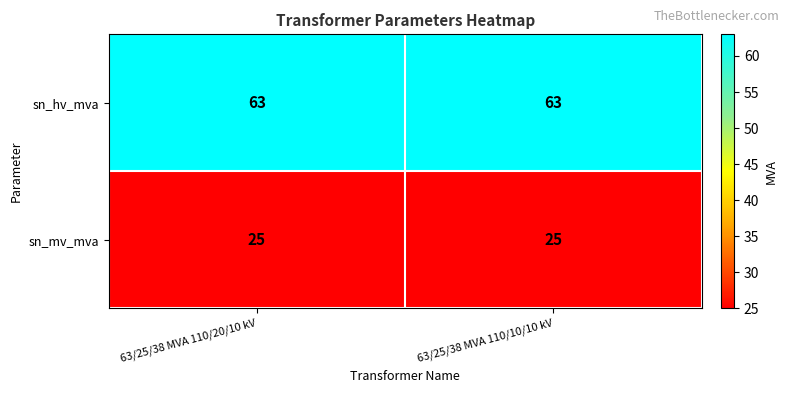

True or false: sn_mv_mva has a value of 25 at 63/25/38 MVA 110/10/10 kV.

True